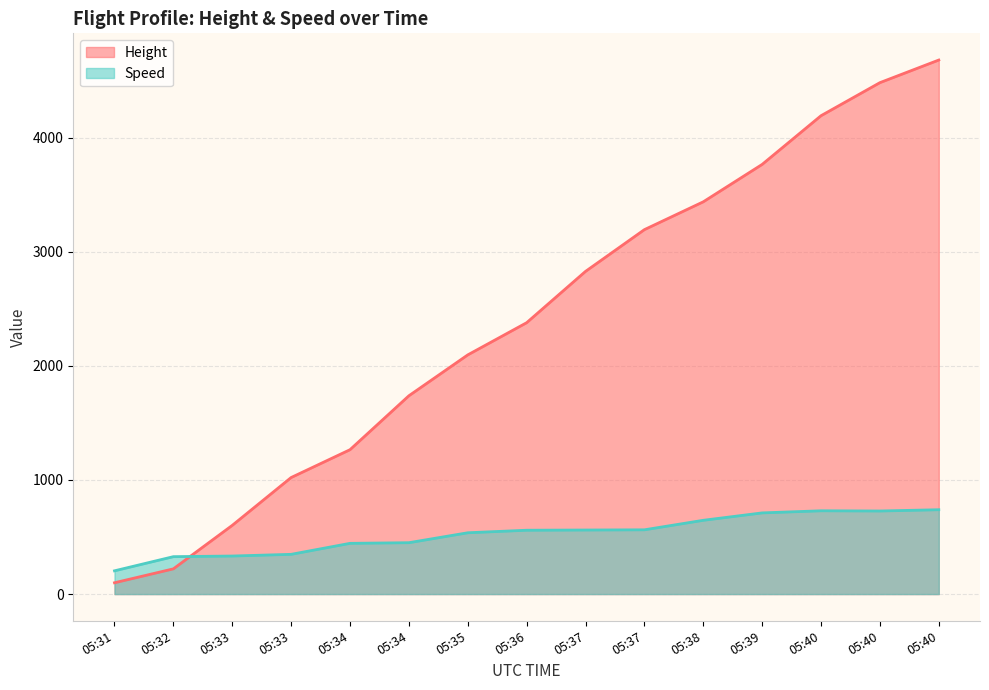

Where is the first local minimum for Speed?

05:40